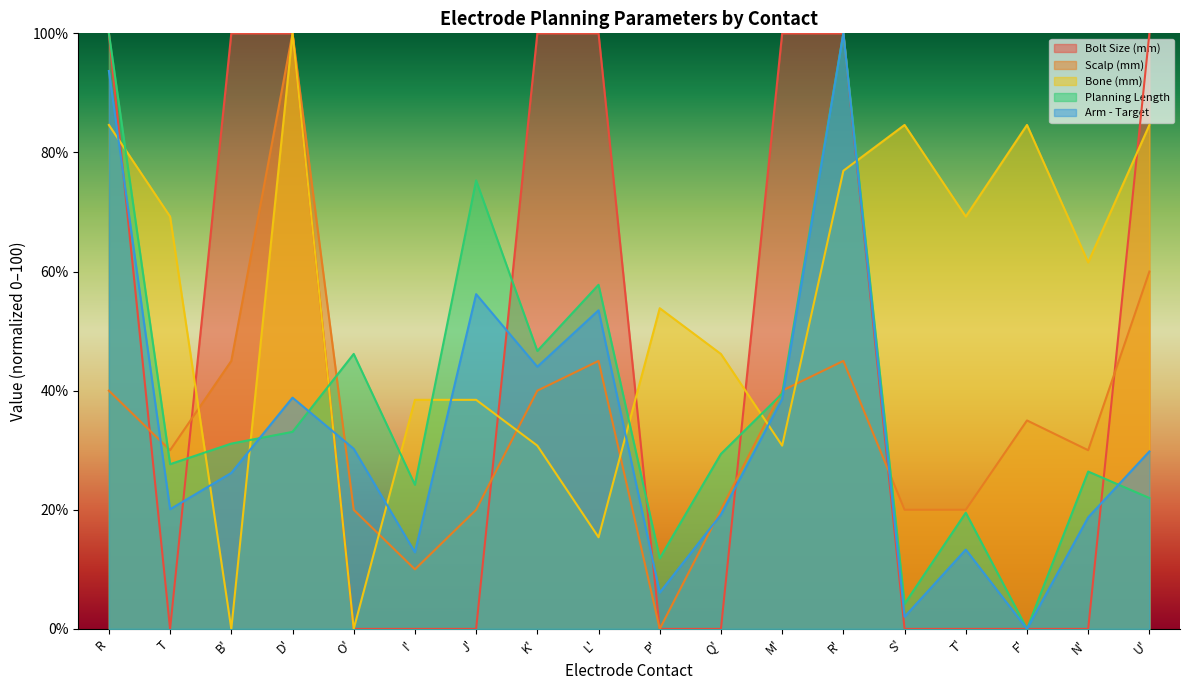

Rank the series by their maximum value, from highest to lowest.

Bolt Size (mm), Scalp (mm), Bone (mm), Planning Length, Arm - Target